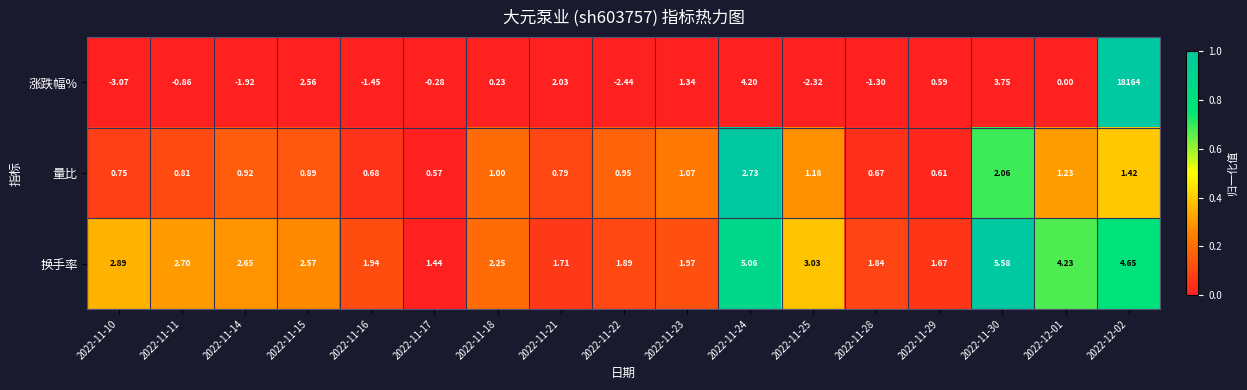

Which series has the largest total across all categories?

涨跌幅%